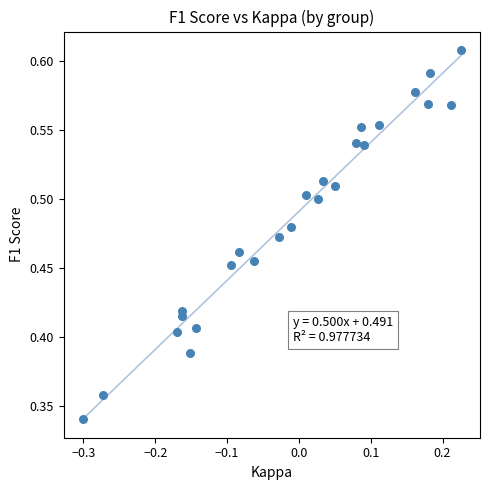

How many points are shown in the scatter plot?

25